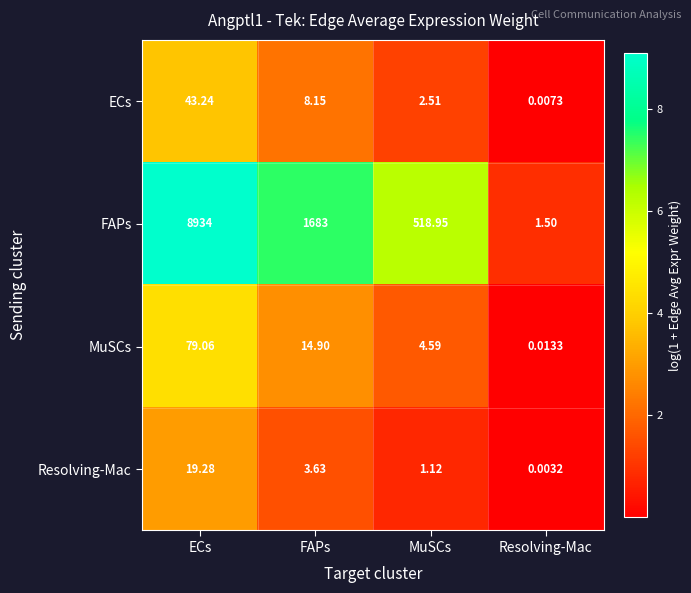

Which series has the largest range (max minus min)?

FAPs